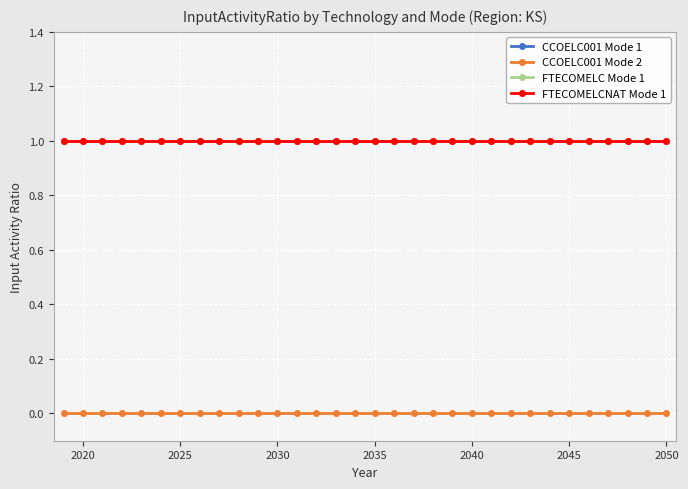

True or false: FTECOMELC Mode 1 and FTECOMELCNAT Mode 1 intersect in this chart.

False